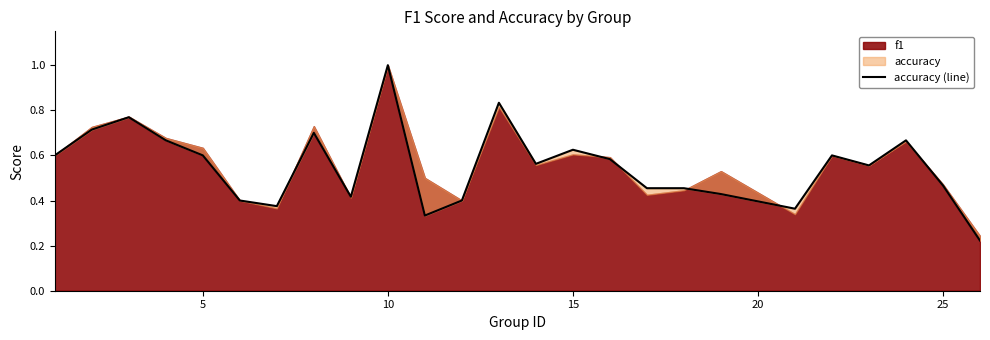

What is the difference between the second highest and second lowest values?

0.5